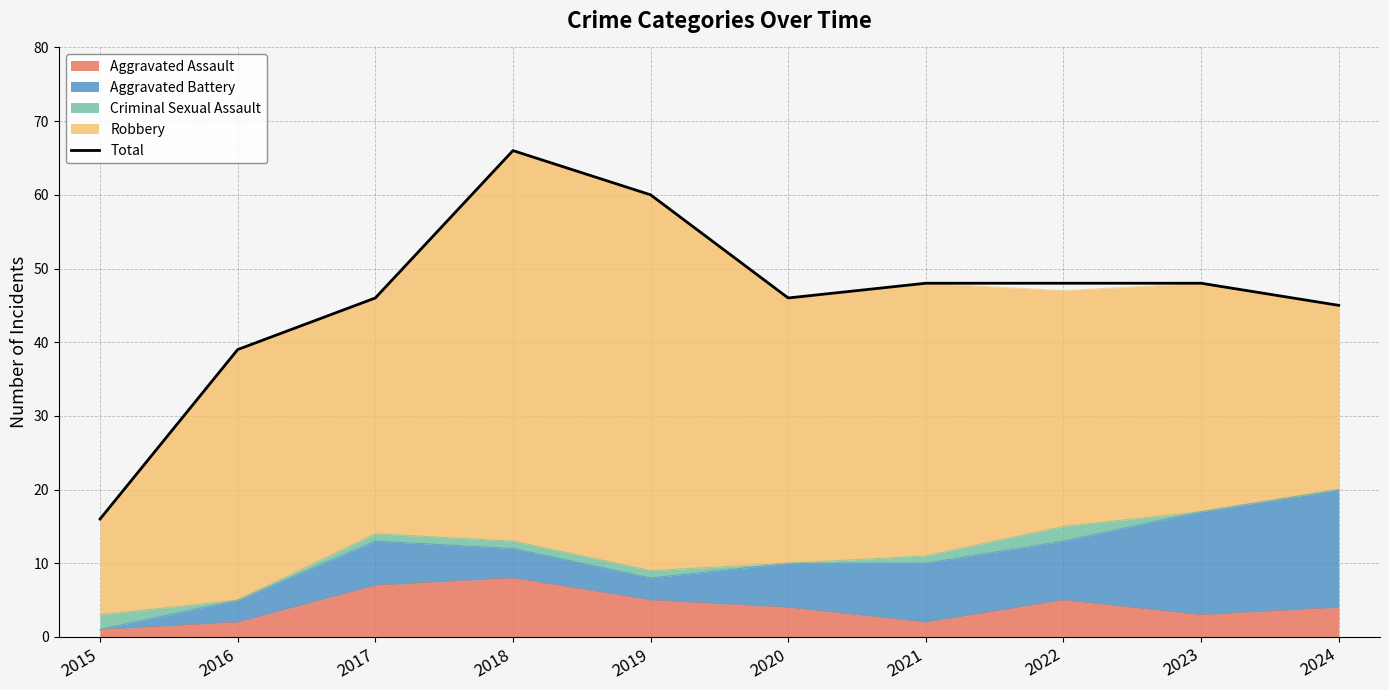

What is the difference between the maximum and minimum values?

50